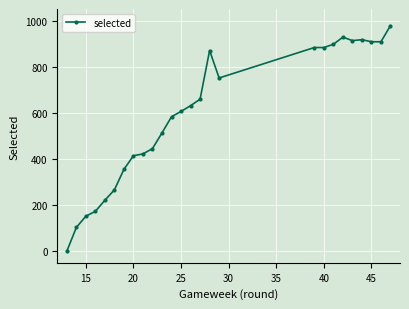

What is the difference between the maximum and minimum values?

978